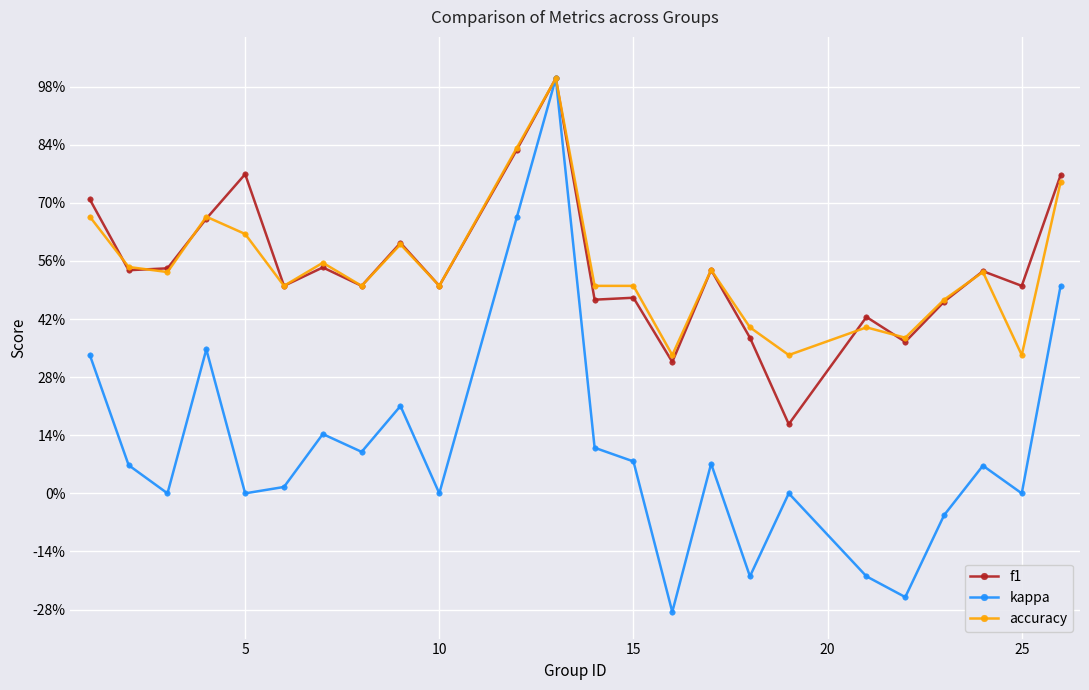

True or false: accuracy and kappa cross at least once.

False